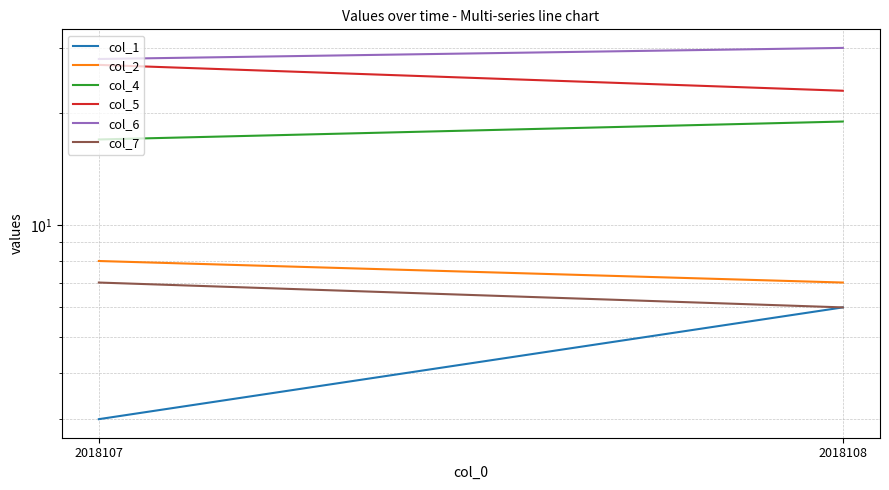

What is the maximum value shown in the chart?

30